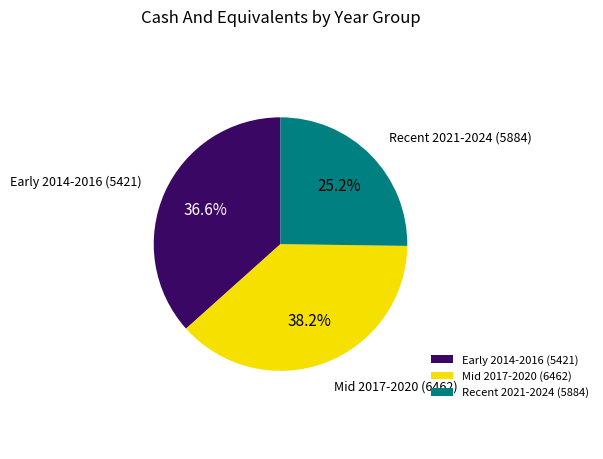

Is Early 2014-2016 (5421) the majority of the pie?

No